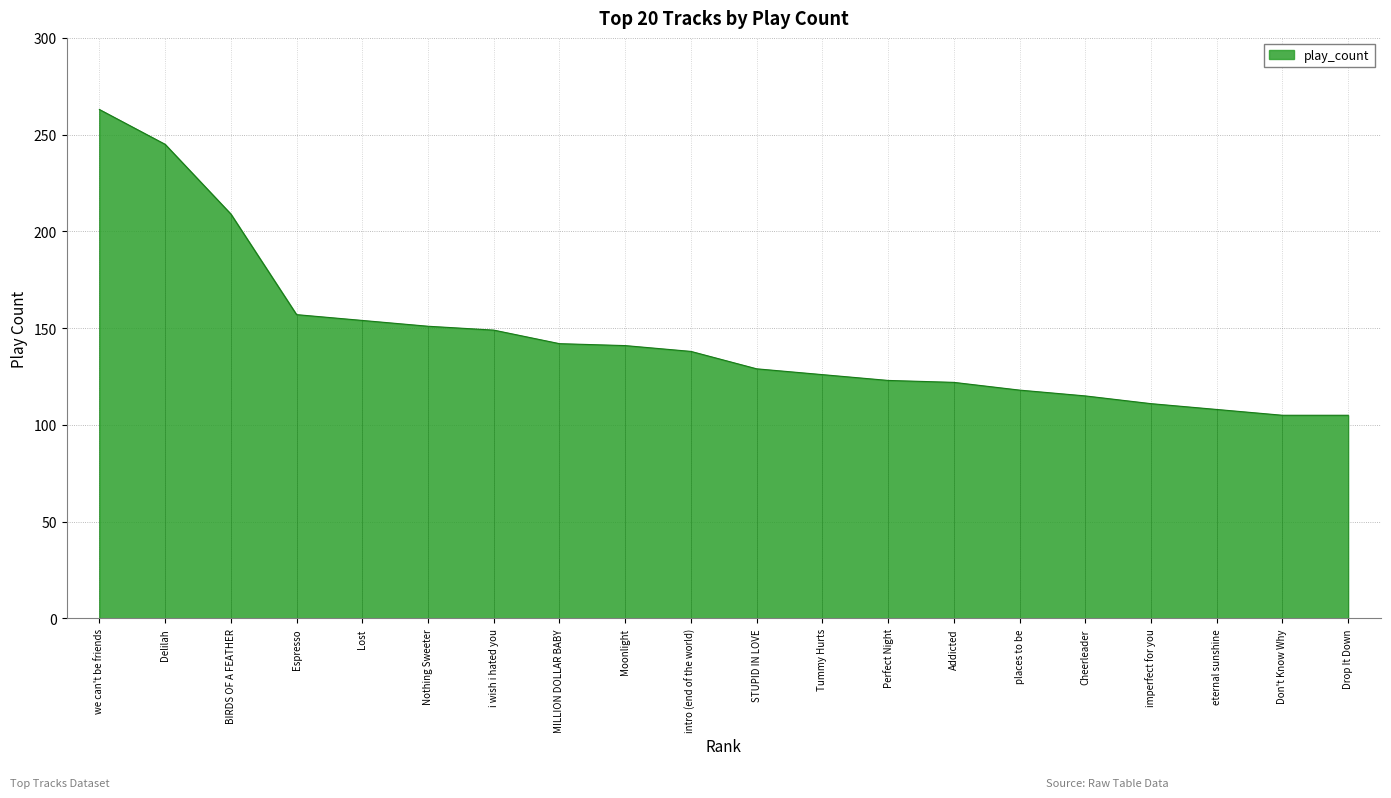

What is the difference between the second highest and second lowest values?

140